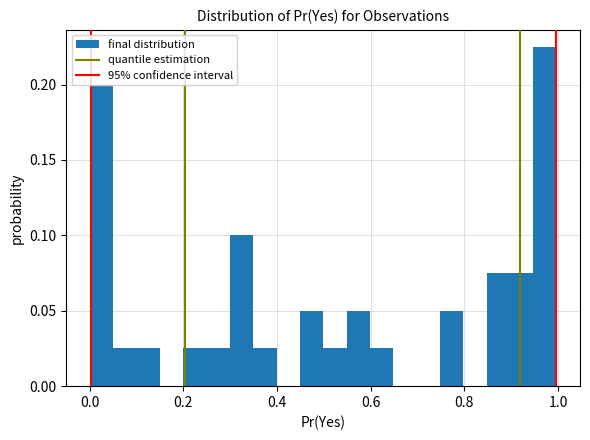

Around what value on the x-axis is the tallest bar? Give the approximate position of its centre, as read against the axis.

0.98